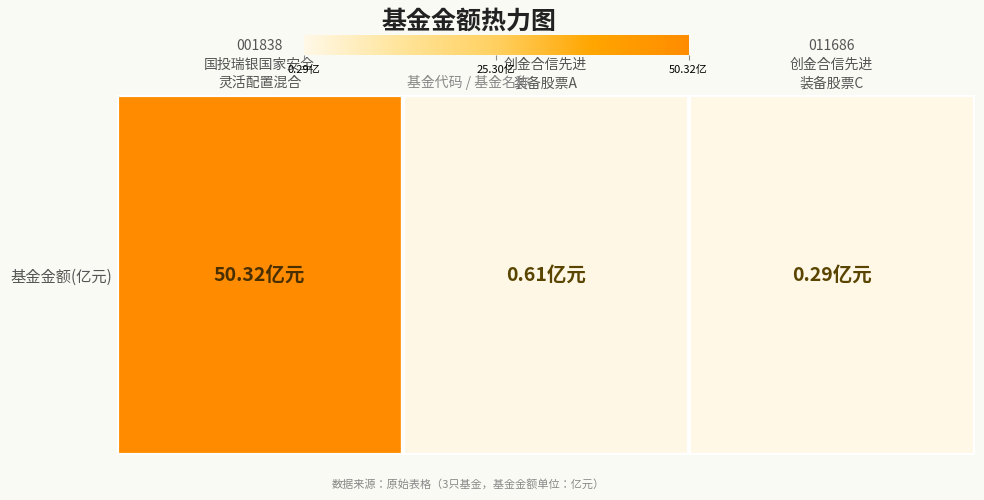

Count the number of data series in this chart.

1